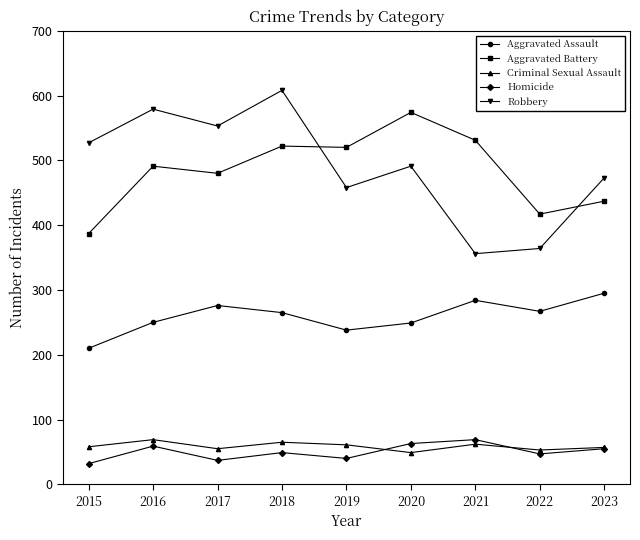

How many lines are shown in the chart?

5